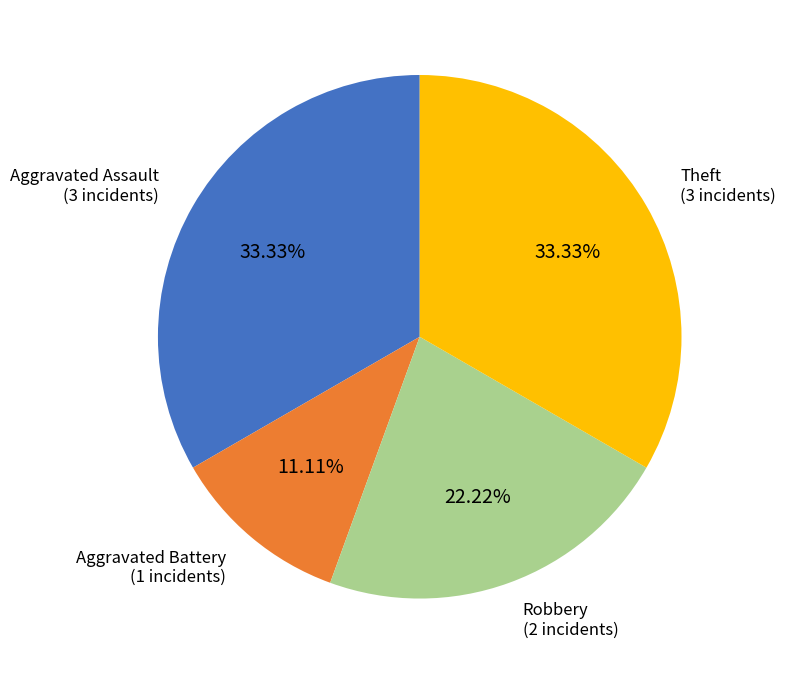

Is there any slice that represents more than half of the pie?

No